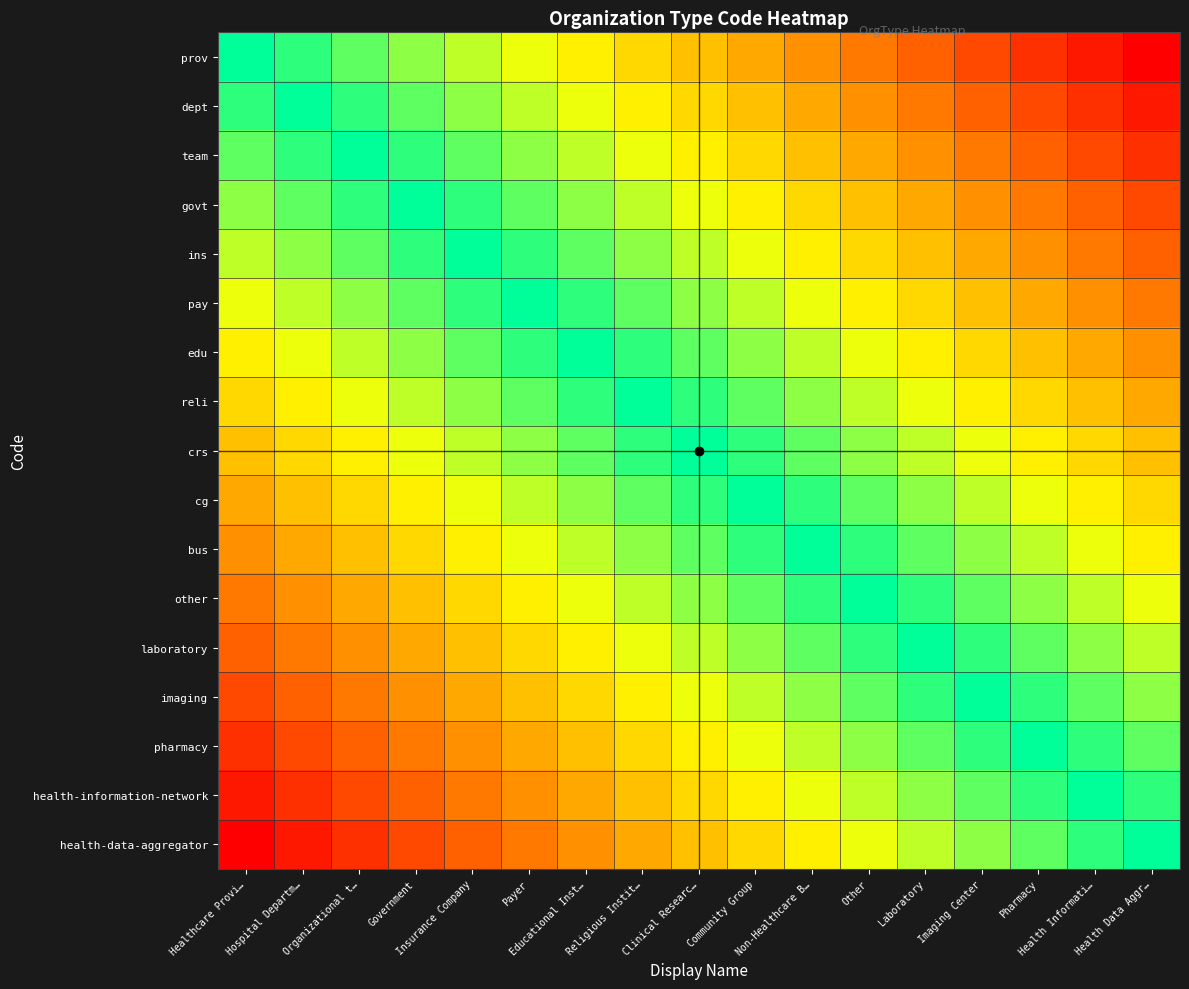

Rank the series by their maximum value, from highest to lowest.

prov, dept, team, govt, ins, pay, edu, reli, crs, cg, bus, other, laboratory, imaging, pharmacy, health-information-network, health-data-aggregator